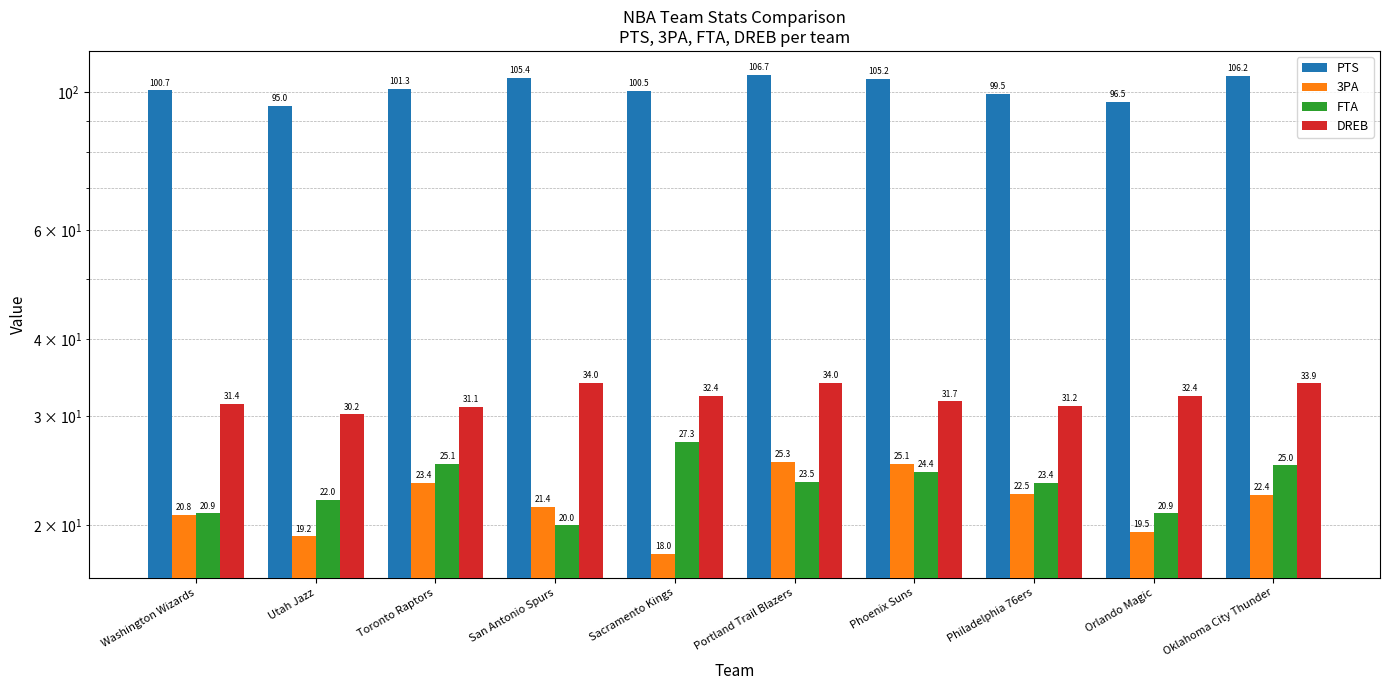

Which series has the largest total across all categories?

PTS